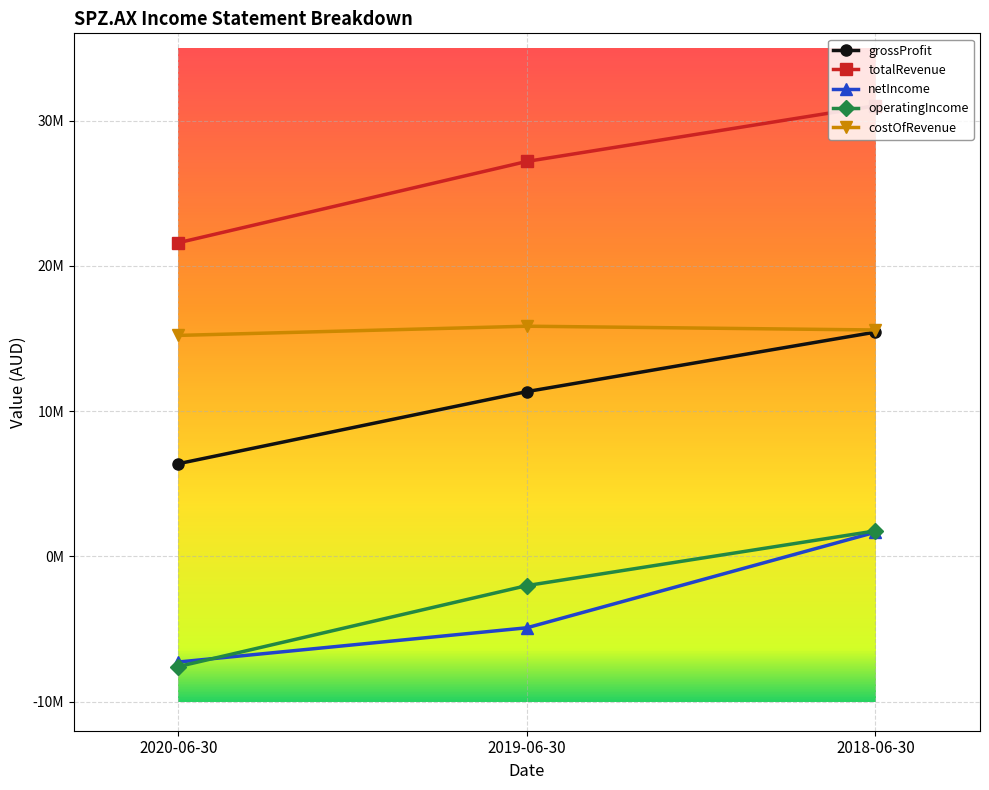

Is it true that netIncome equals 2552047 at 2018-06-30?

False